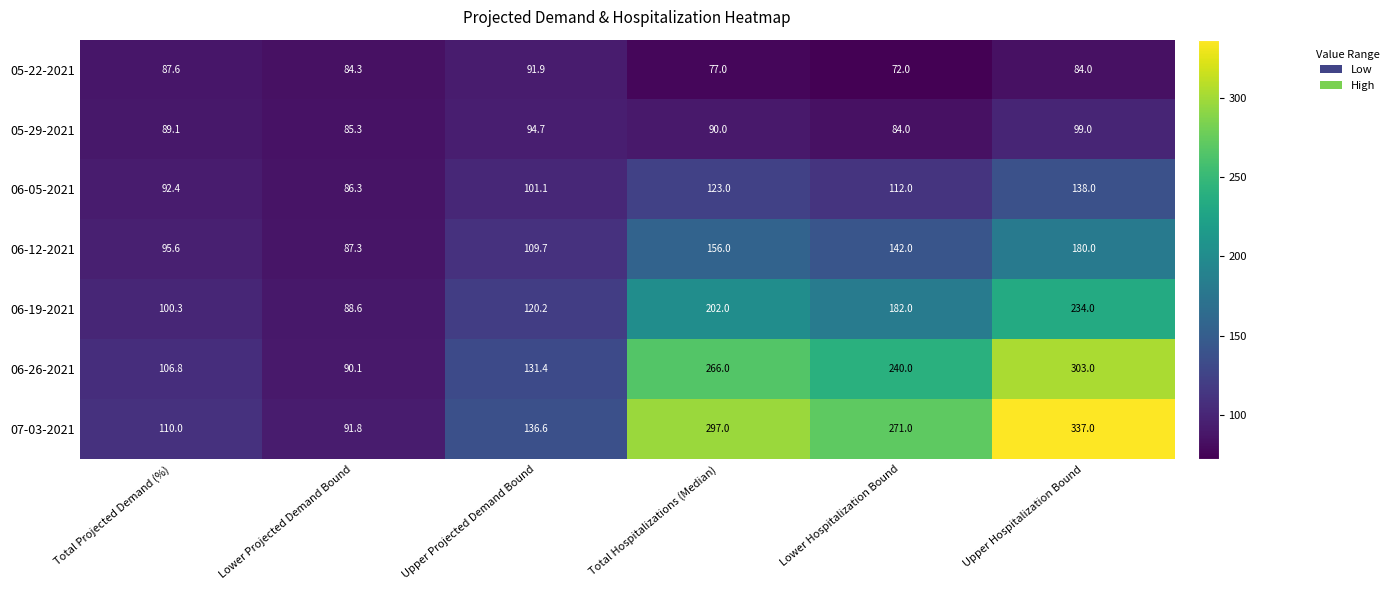

Is it true that 07-03-2021 equals 297.0 at Total Hospitalizations (Median)?

True